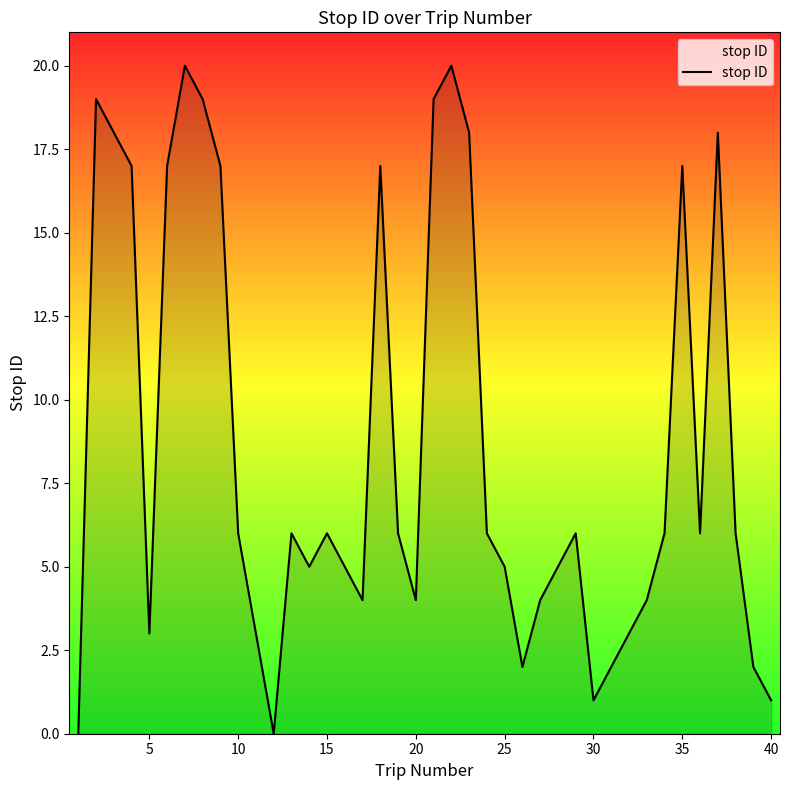

What is the difference between the maximum and minimum values?

20